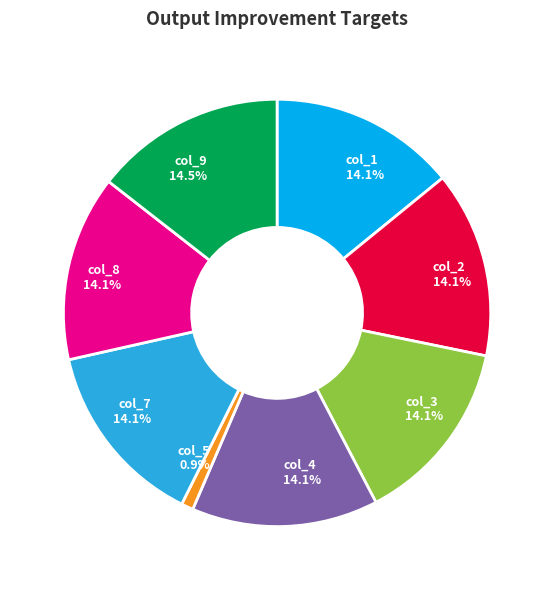

How many segments does this pie chart have?

8